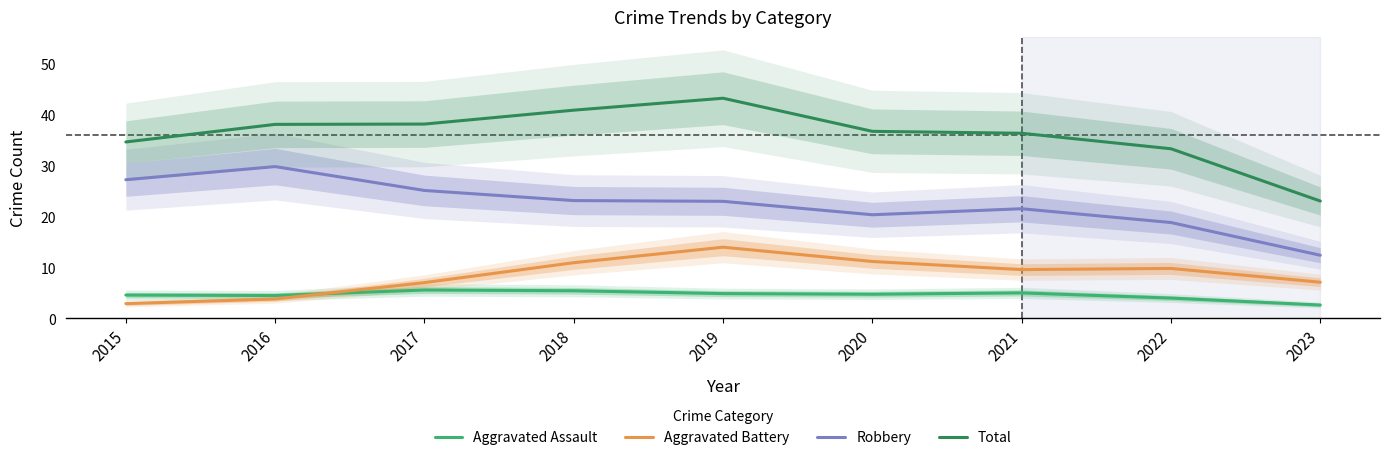

Where is Aggravated Assault nearest to the value 4?

2022